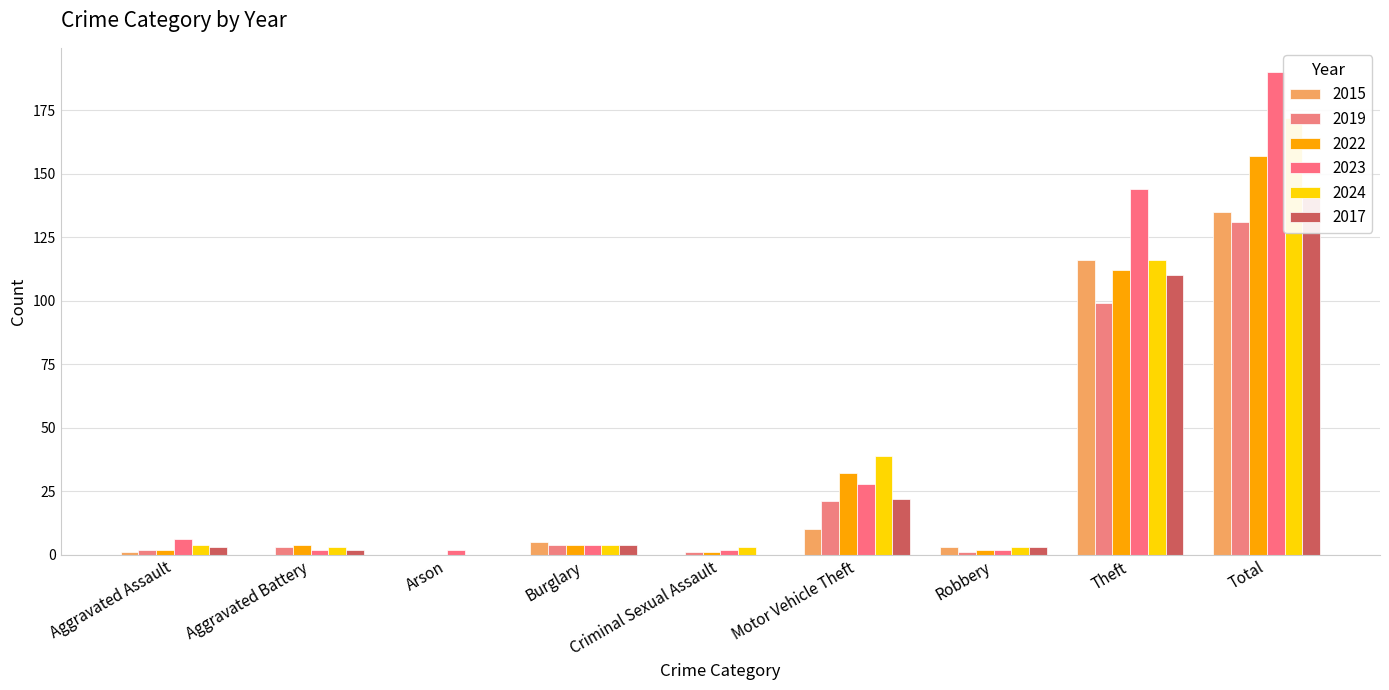

Where is 2024 nearest to the value 86?

Theft